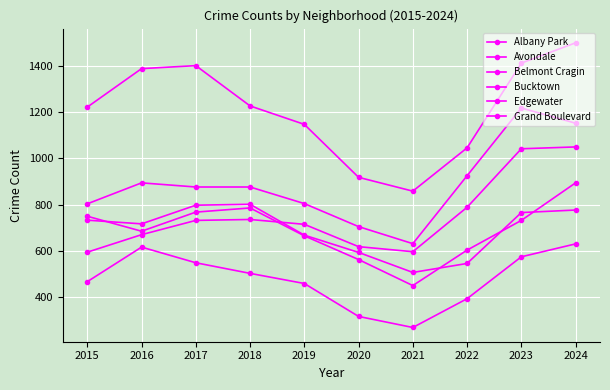

Rank the categories by Albany Park value from lowest to highest.

2021, 2022, 2020, 2019, 2016, 2015, 2023, 2024, 2017, 2018